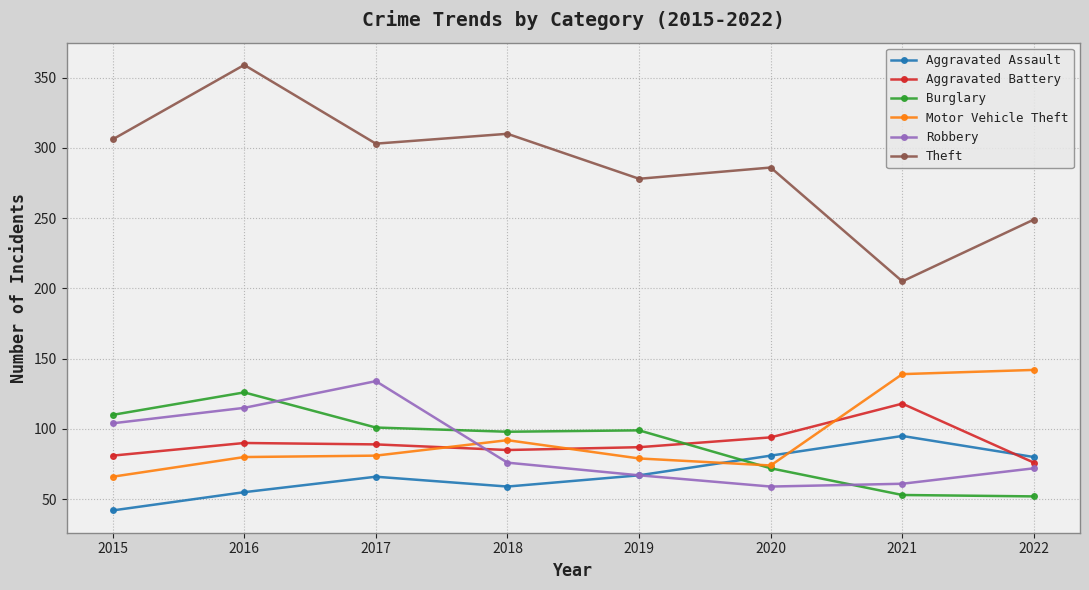

How many interior local valleys does the Robbery series have?

1